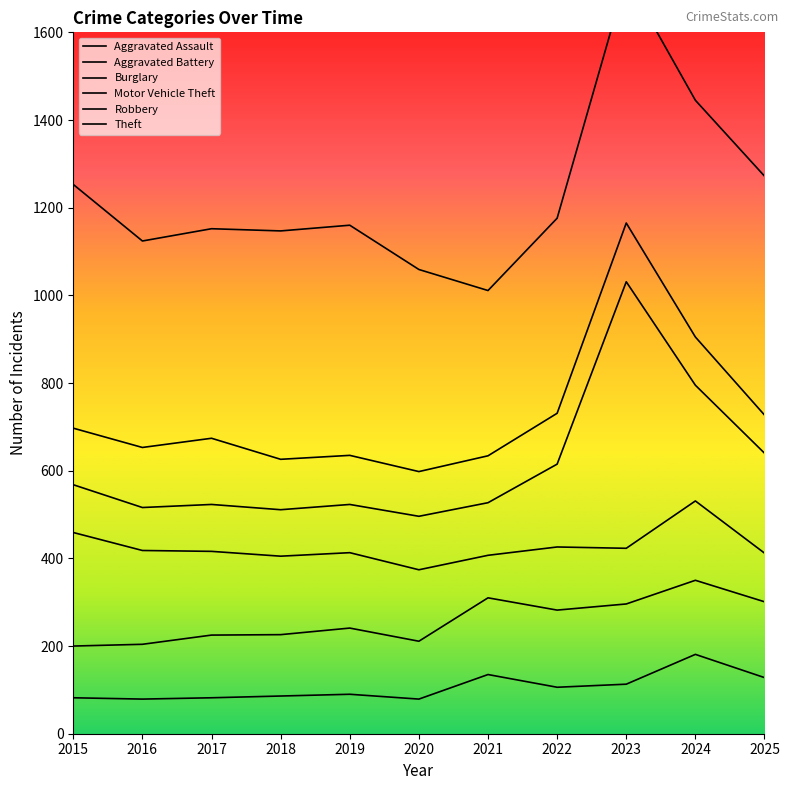

True or false: Aggravated Assault has a value of 79 at 2020.

True